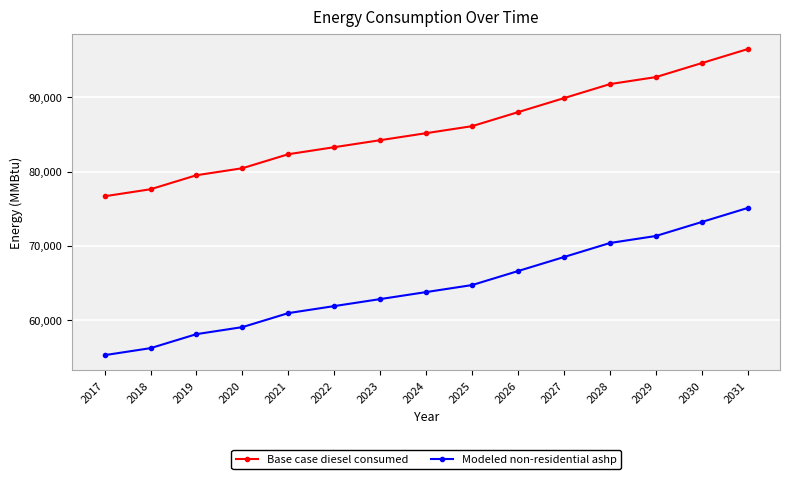

Reading left to right, list all the values displayed in this chart.

Base case diesel consumed: 2017=76695.2	2018=77637.7	2019=79522.5	2020=80465.0	2021=82349.9	2022=83292.3	2023=84234.7	2024=85177.2	2025=86119.6	2026=88004.5	2027=89889.4	2028=91774.3	2029=92716.7	2030=94601.6	2031=96486.4
Modeled non-residential ashp: 2017=55335.7	2018=56278.1	2019=58163.0	2020=59105.5	2021=60990.3	2022=61932.8	2023=62875.2	2024=63817.6	2025=64760.1	2026=66645.0	2027=68529.8	2028=70414.7	2029=71357.2	2030=73242.0	2031=75126.9